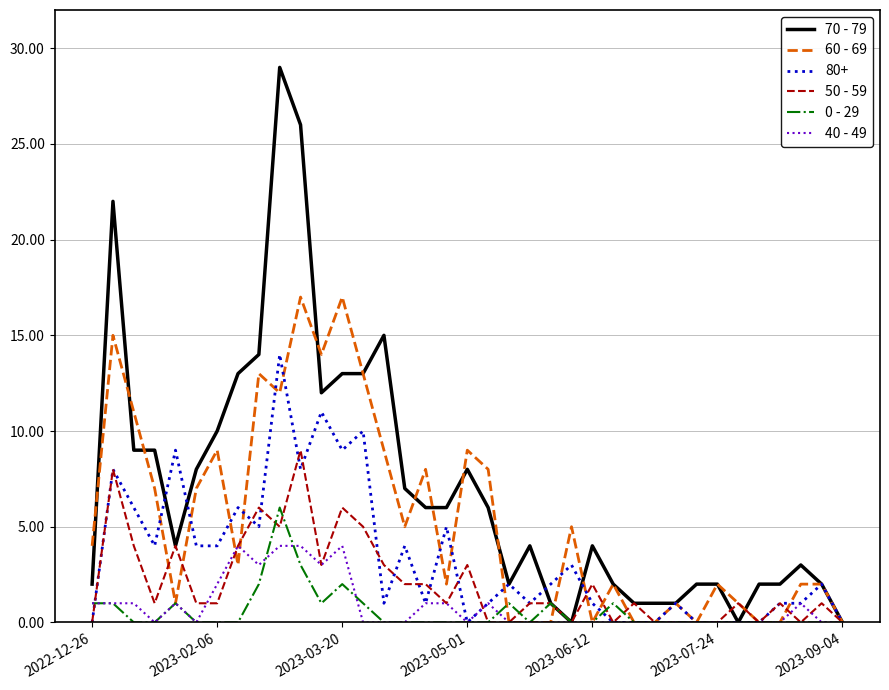

What is the difference between the second highest and minimum values in the 70 - 79 series?

26